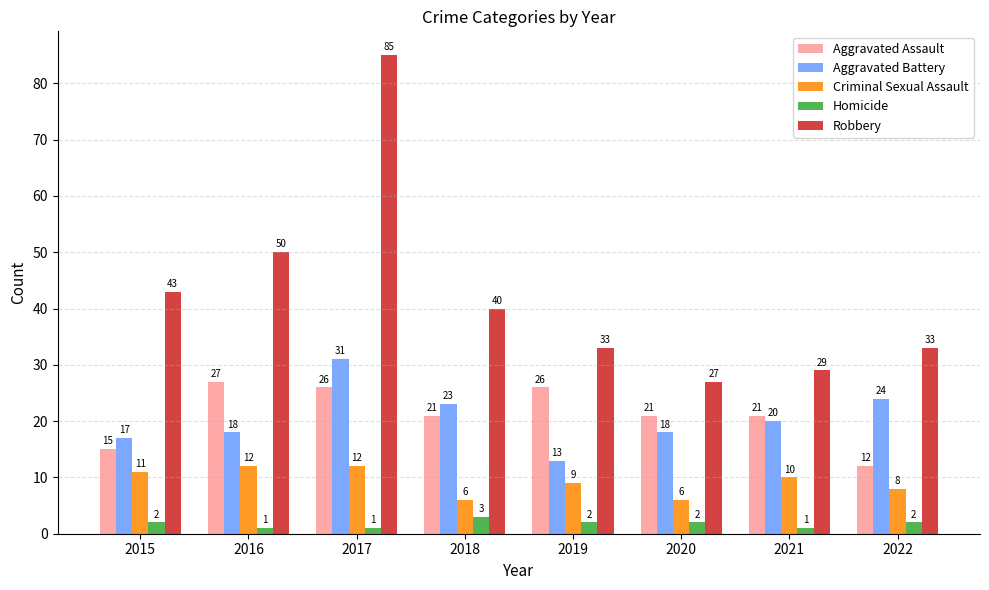

At which category does the chart reach its peak across all series?

2017